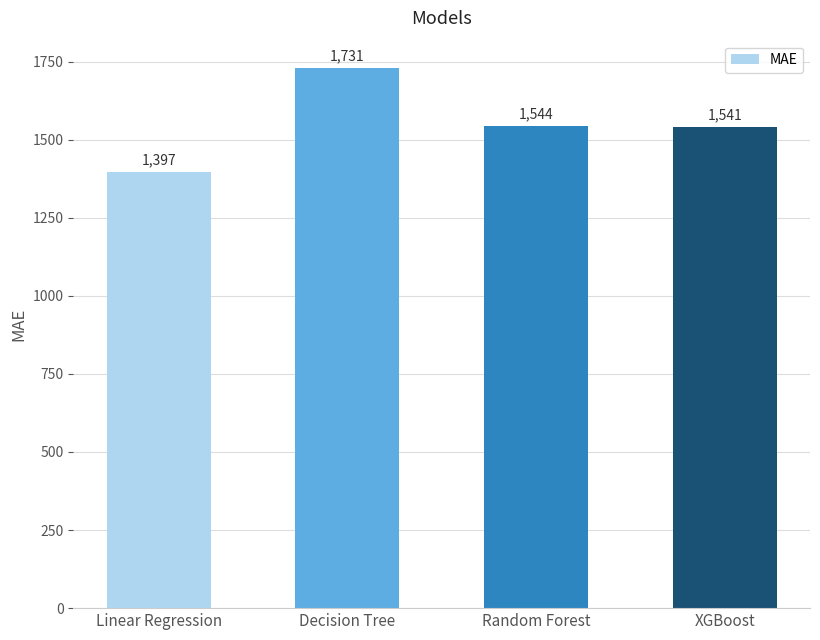

Between Random Forest and Linear Regression, which is larger?

Random Forest